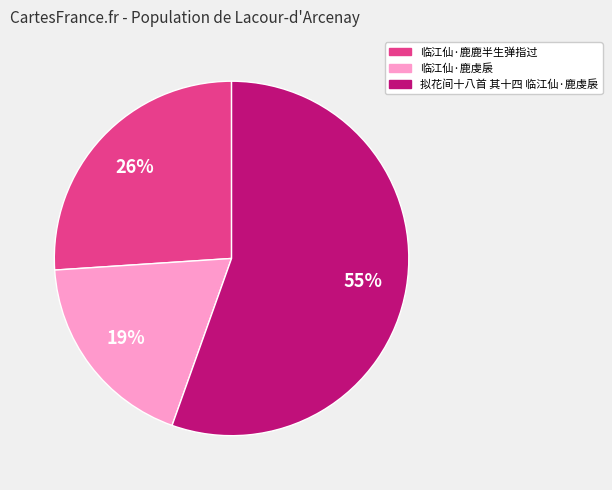

True or false: 临江仙·鹿鹿半生弹指过 accounts for 37% of the total.

False